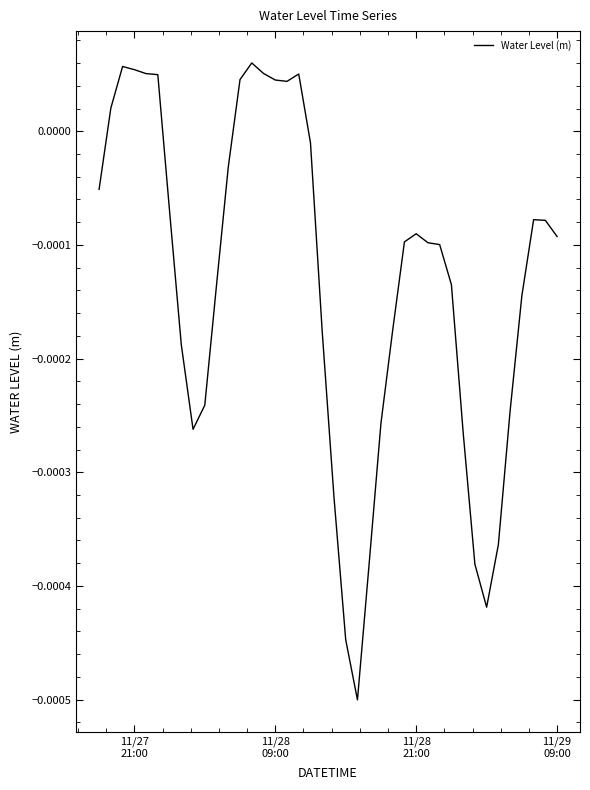

How many values are below zero?

29